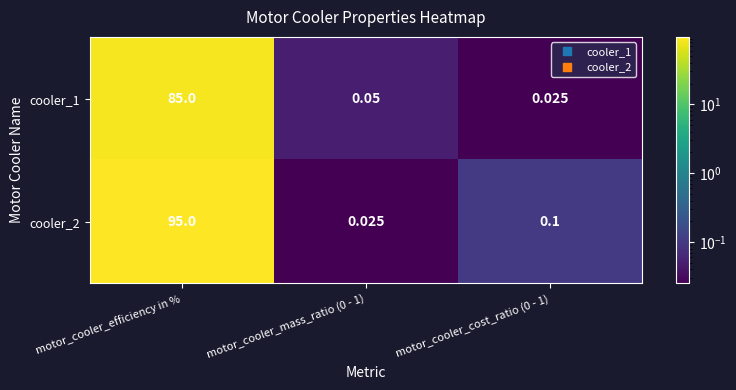

At which category is the sum across all series the highest?

motor_cooler_efficiency in %